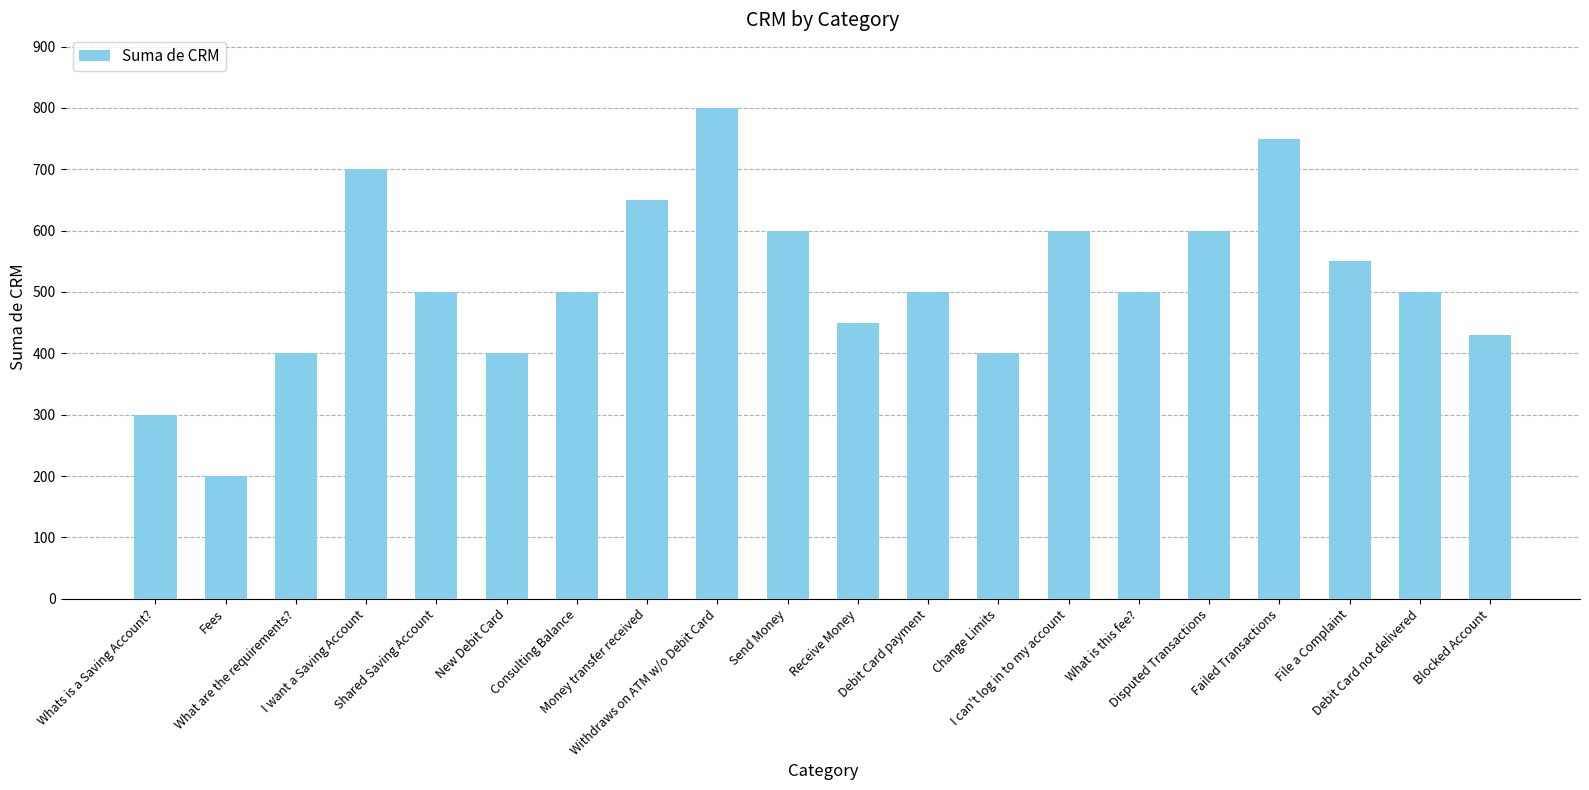

What is the difference between the maximum and minimum values?

600